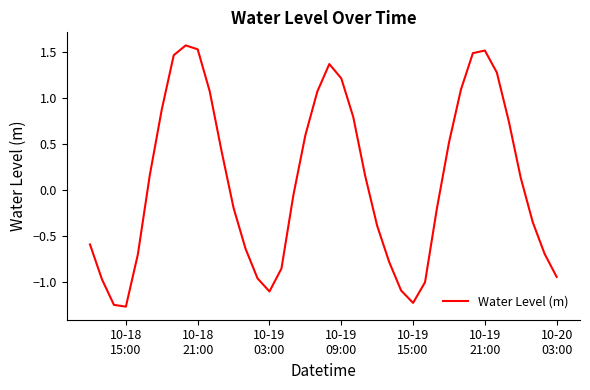

What is the average value?

0.1